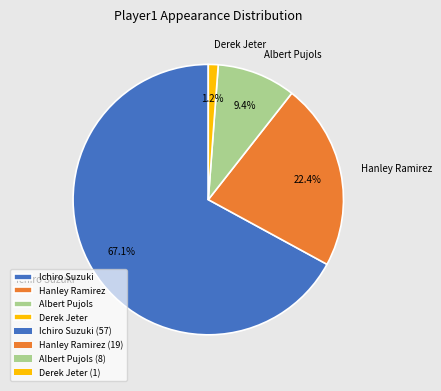

To the nearest percent, what portion does Ichiro Suzuki represent?

67%